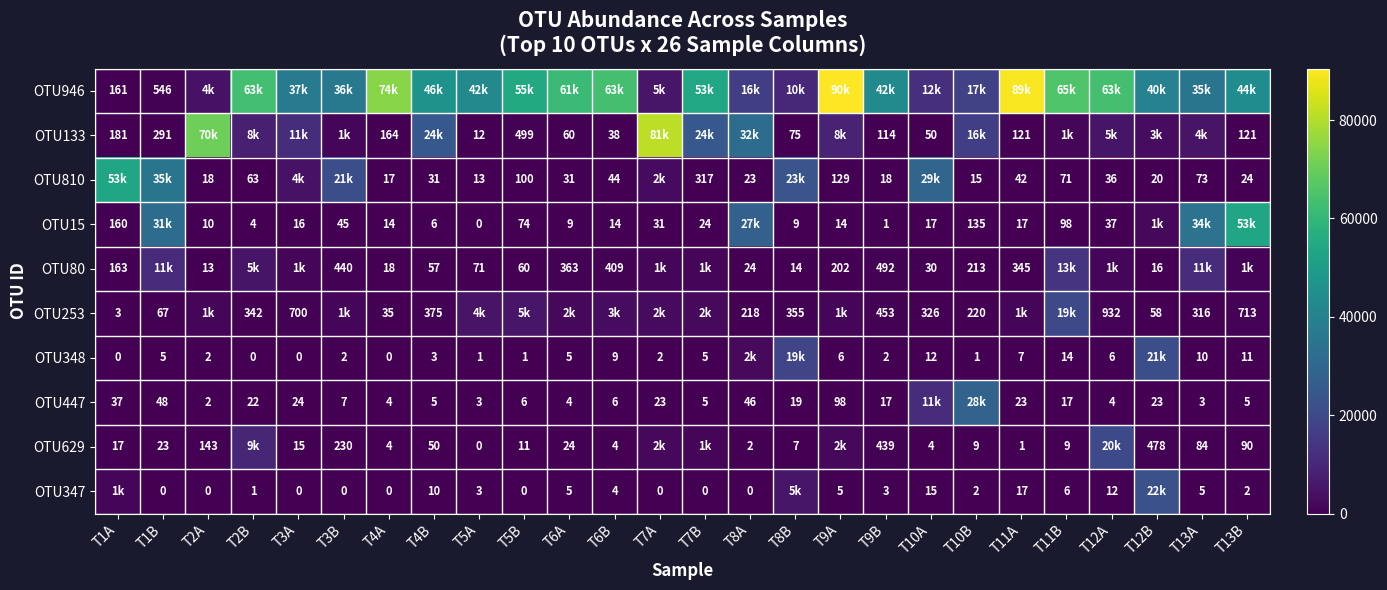

At which category does the chart reach its minimum across all series?

T5A